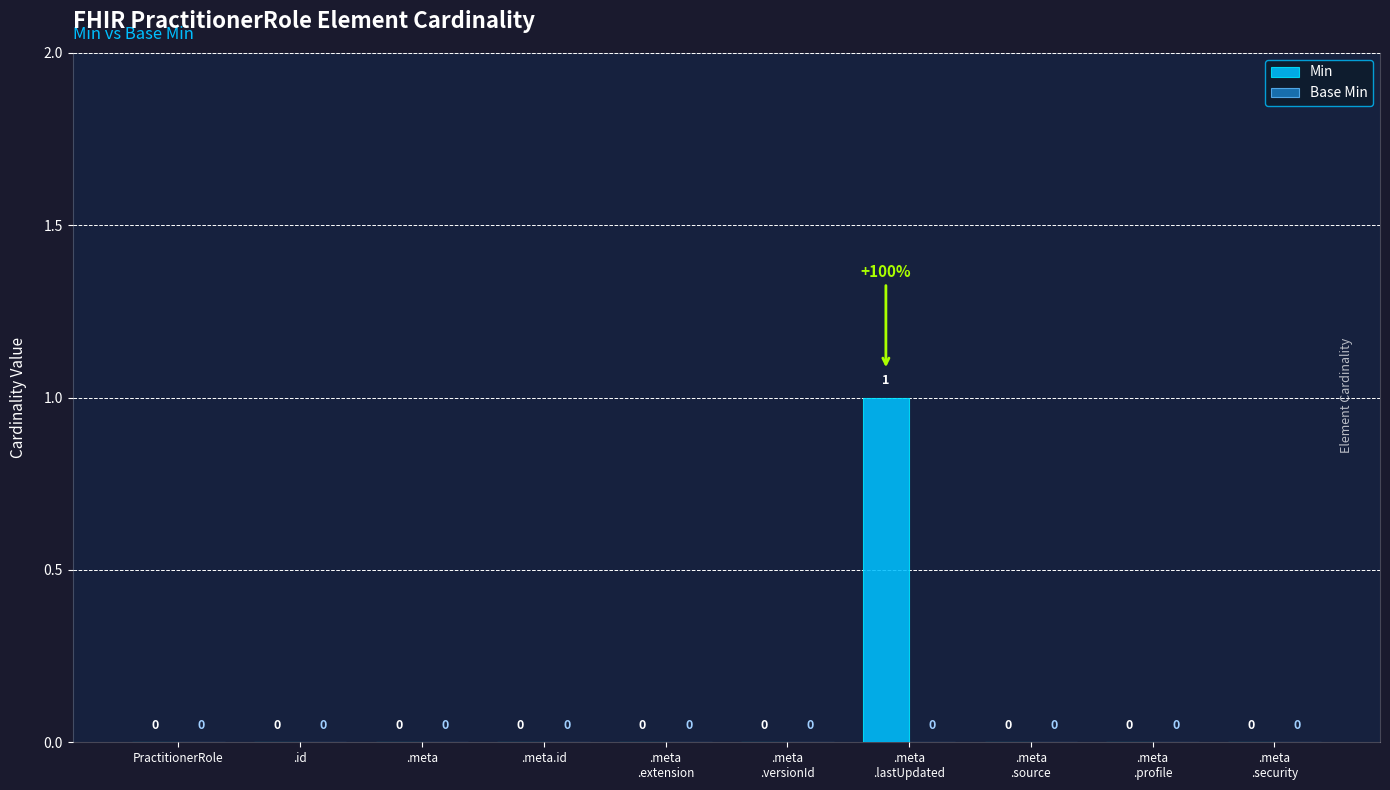

The chart shows a value of 0 at .id. True or false?

True